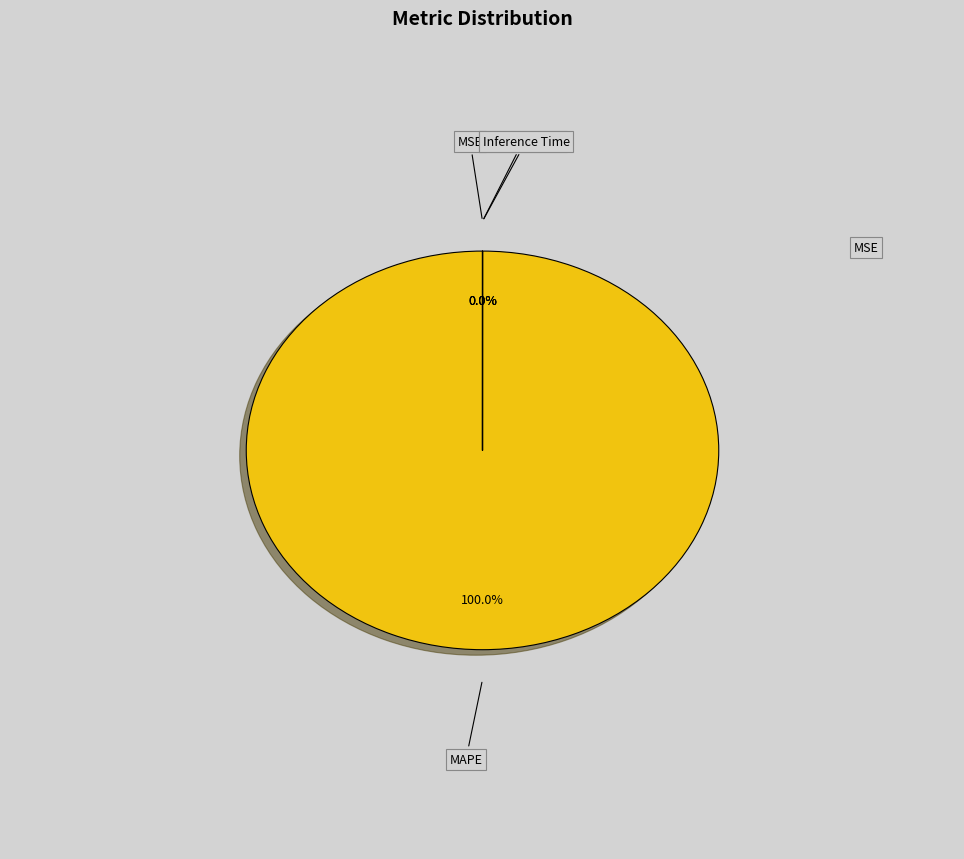

To the nearest percent, what is the difference between the MAPE and Training Time slice percentages?

100%